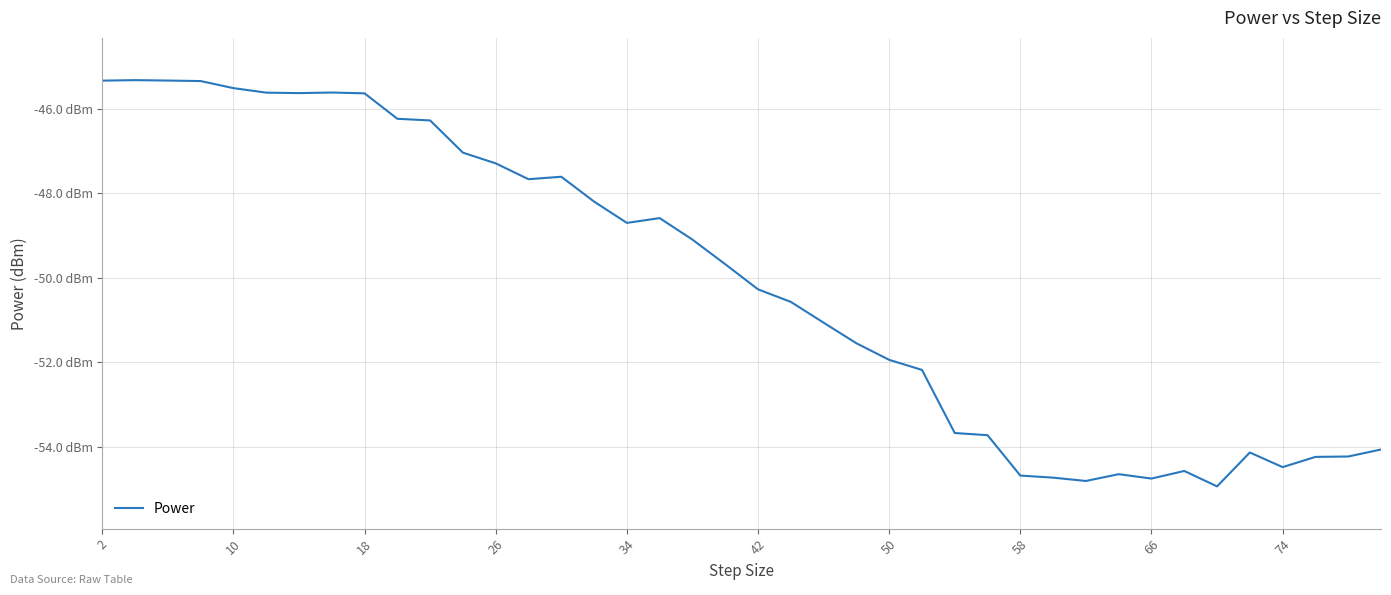

What is the greatest value displayed?

-45.3